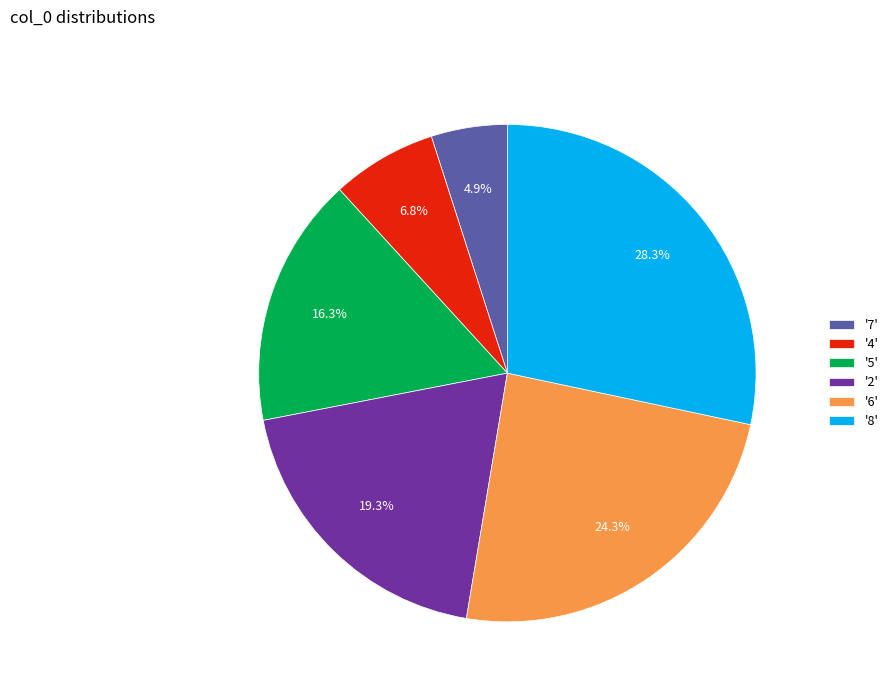

Rank the categories by value from lowest to highest.

'7', '4', '5', '2', '6', '8'